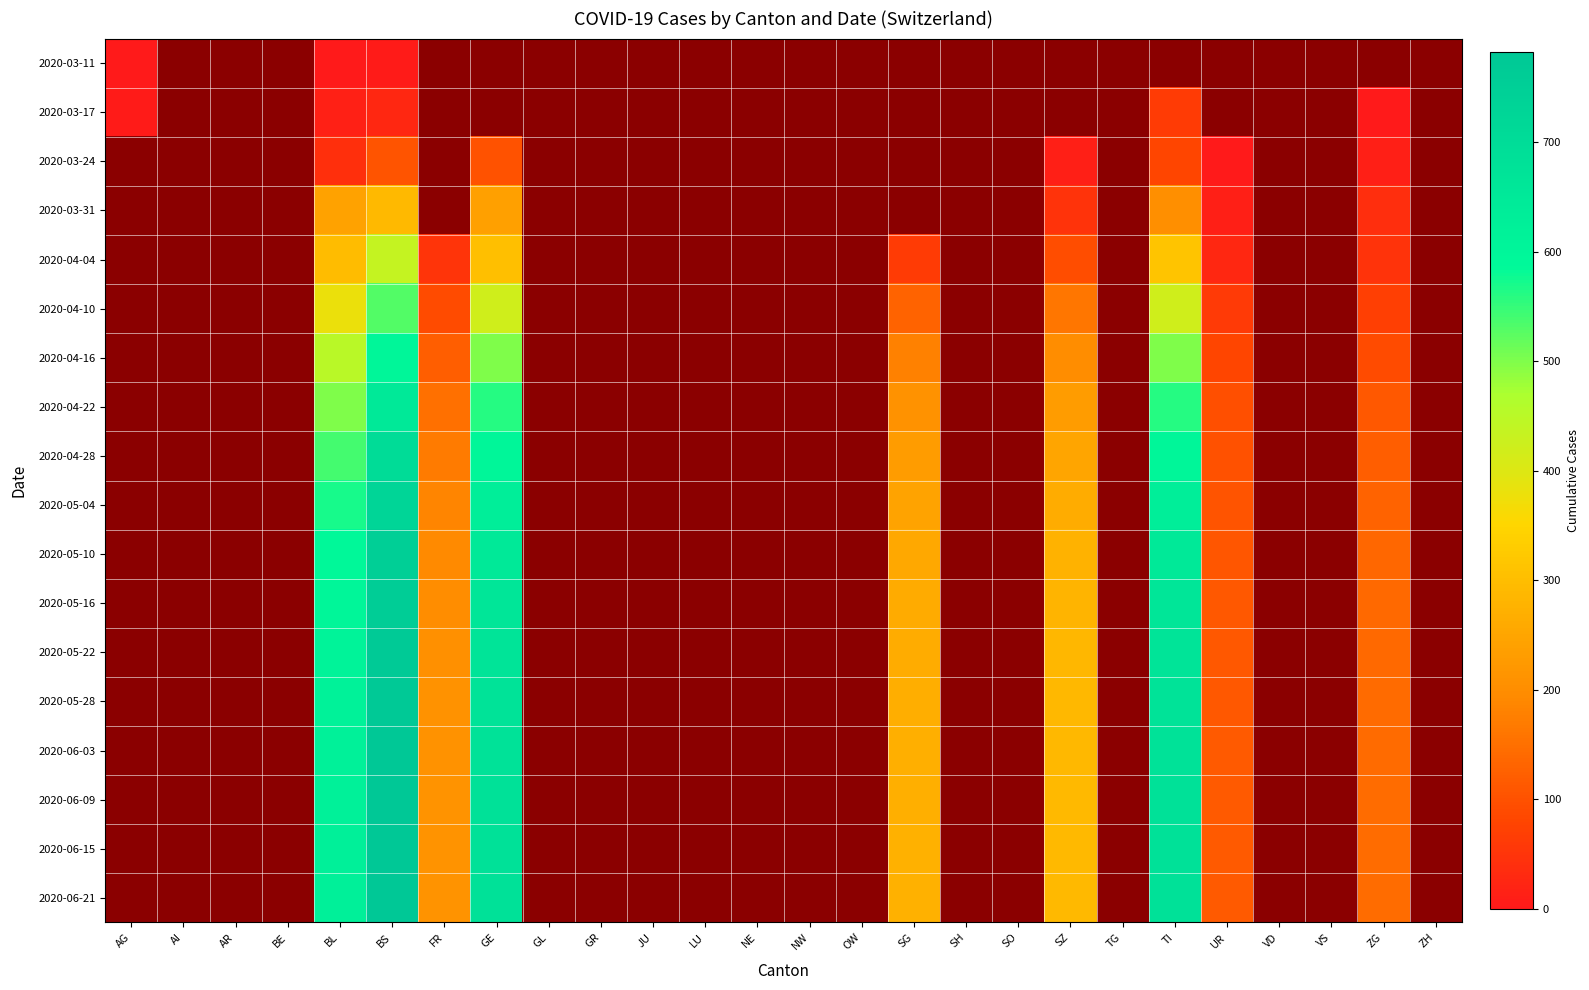

What is the greatest value displayed?

782.0